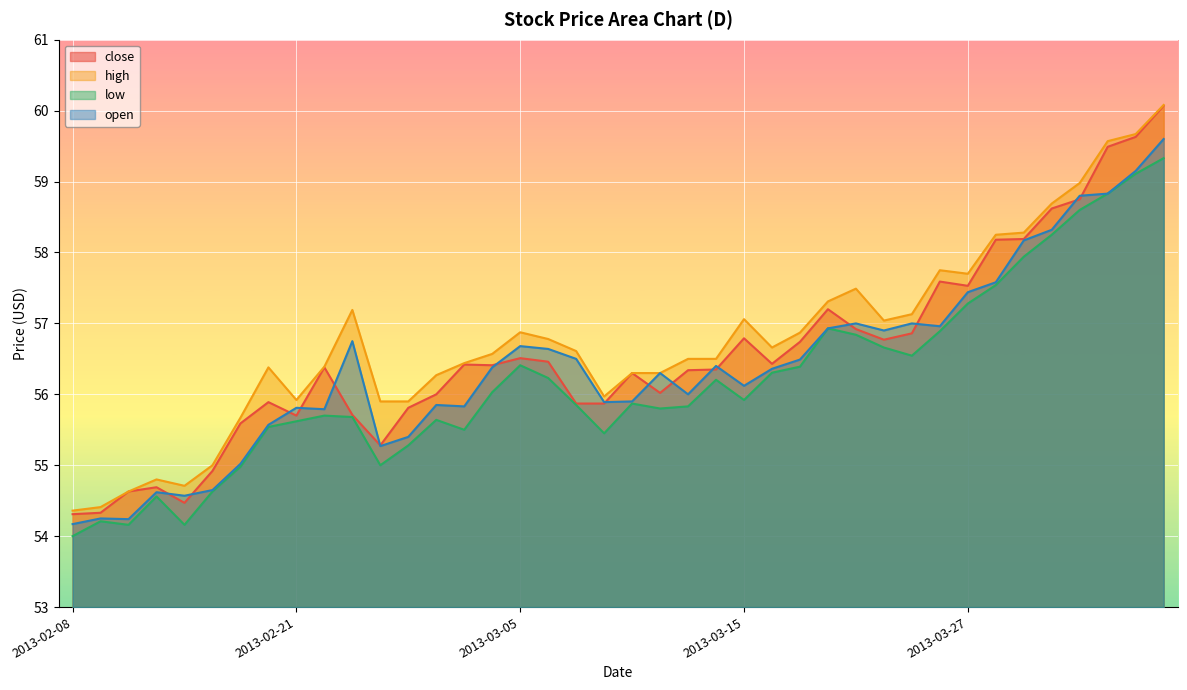

Which series has the widest spread of values?

close